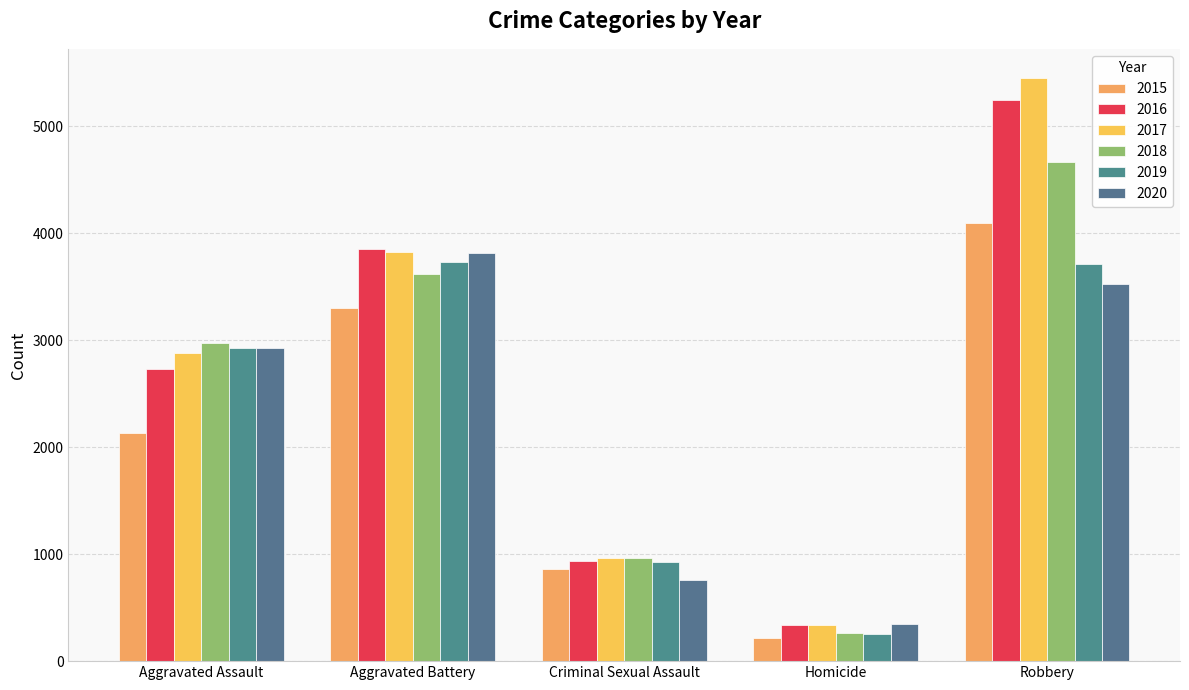

What is the minimum value shown in the chart?

221